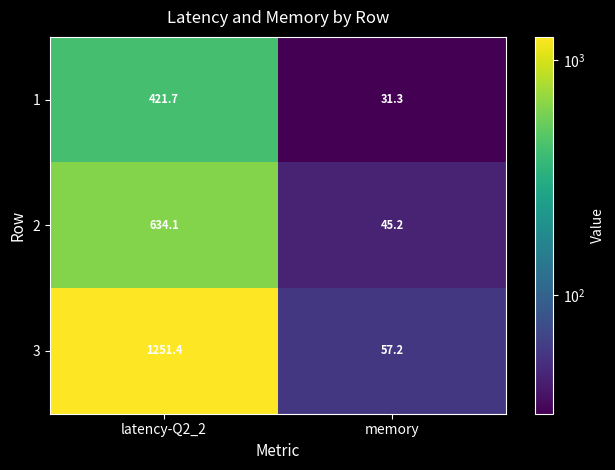

Reading left to right, extract all data points from this chart.

1: latency-Q2_2=421.7	memory=31.3
2: latency-Q2_2=634.1	memory=45.2
3: latency-Q2_2=1251.4	memory=57.2